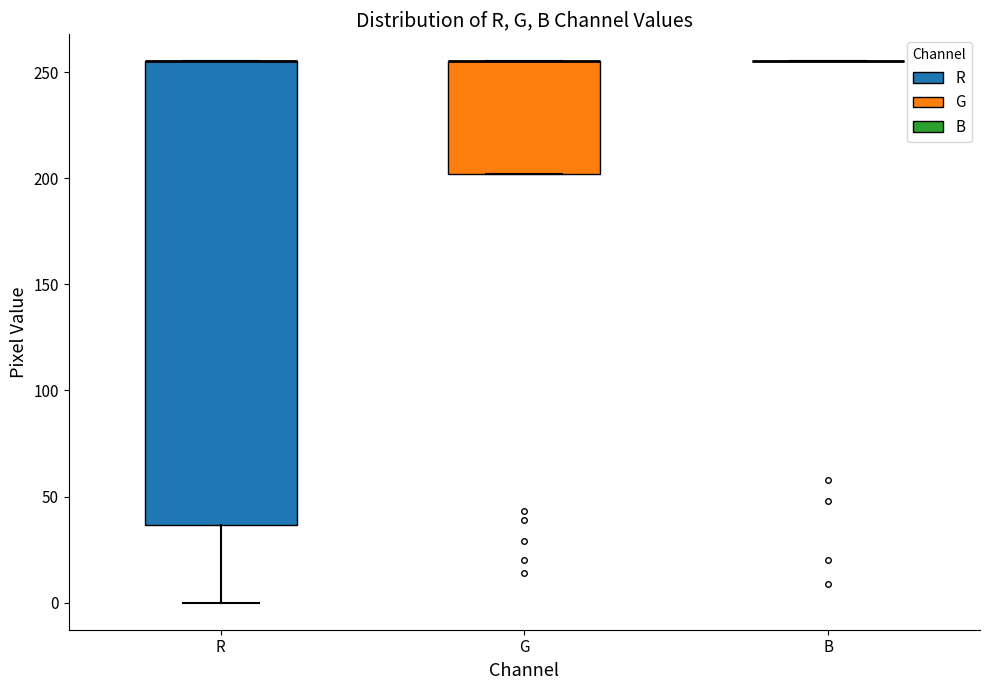

Reading left to right, read every box against the y-axis: the position of its median line, the range the box covers, and the ends of its whiskers. The values are not printed on the chart, so give them approximately, as read against the axis.

R: median 255 (drawn on the box's upper edge), box 35 to 255, whiskers 0 to 255
G: median 255 (drawn on the box's upper edge), box 200 to 255, whiskers 200 to 255
B: box collapsed to a line at 255, whiskers 255 to 255